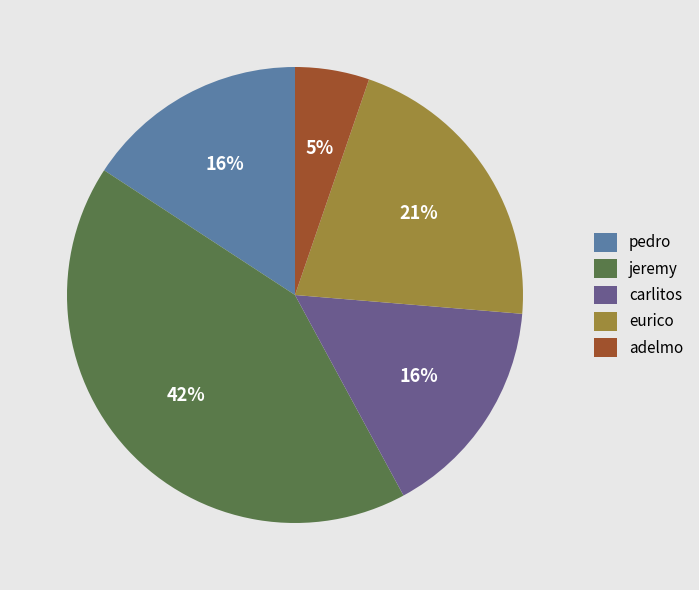

True or false: eurico accounts for 6% of the total.

False